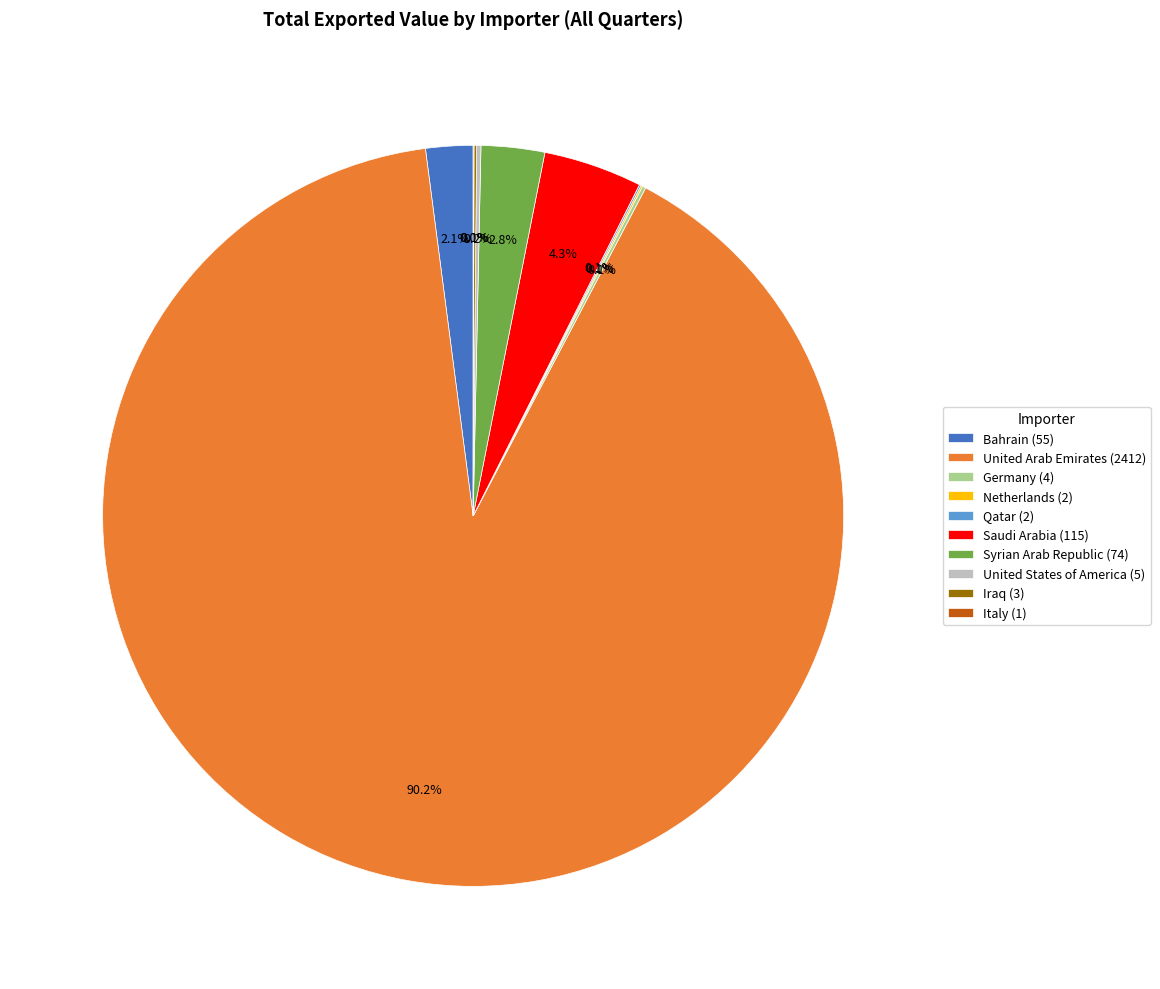

How much of the chart is everything except United Arab Emirates (2412)?

9.8%